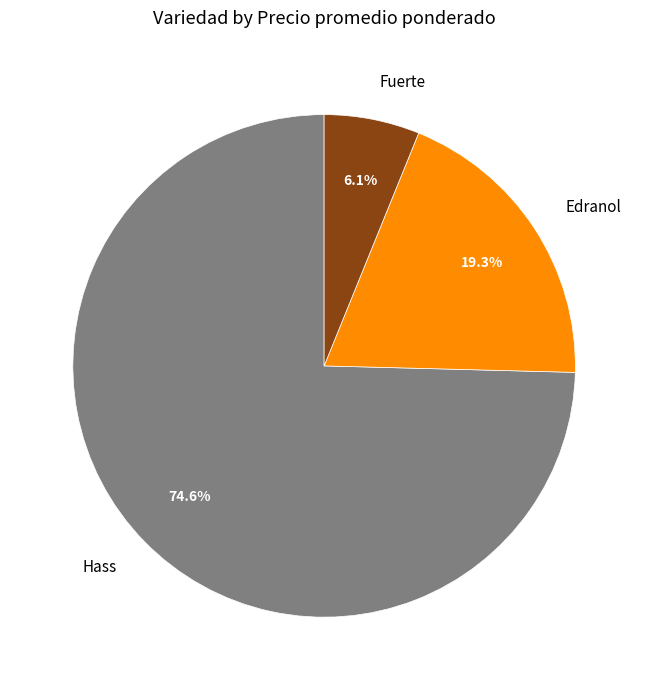

To the nearest percent, what is the difference between the largest and smallest slice percentages?

68%